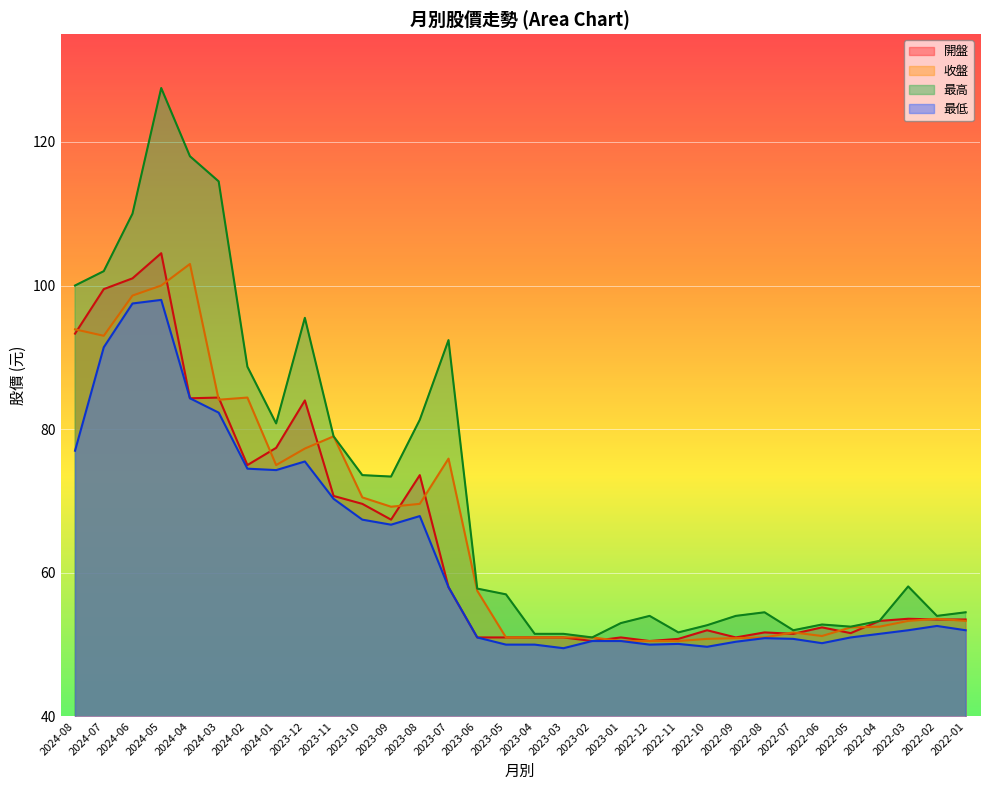

Is the value of 最高 at 2024-01 greater than the value of 收盤 at 2024-06?

No